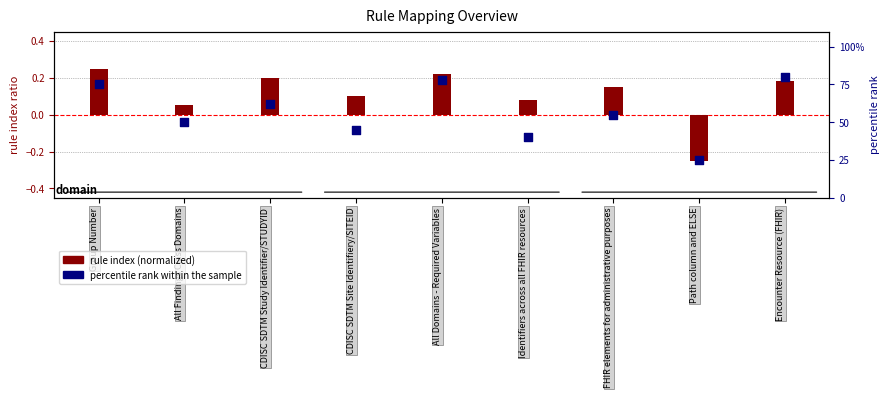

At how many categories does at least one series exceed 63?

3